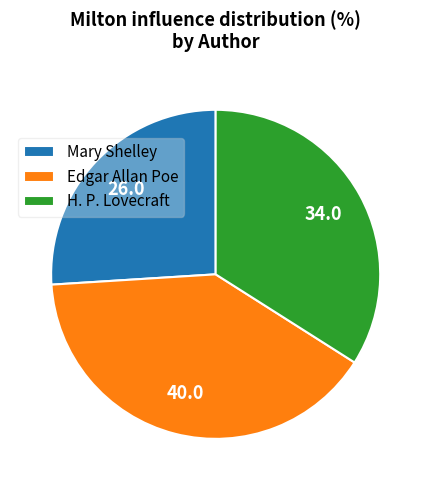

Count the number of slices in the pie.

3